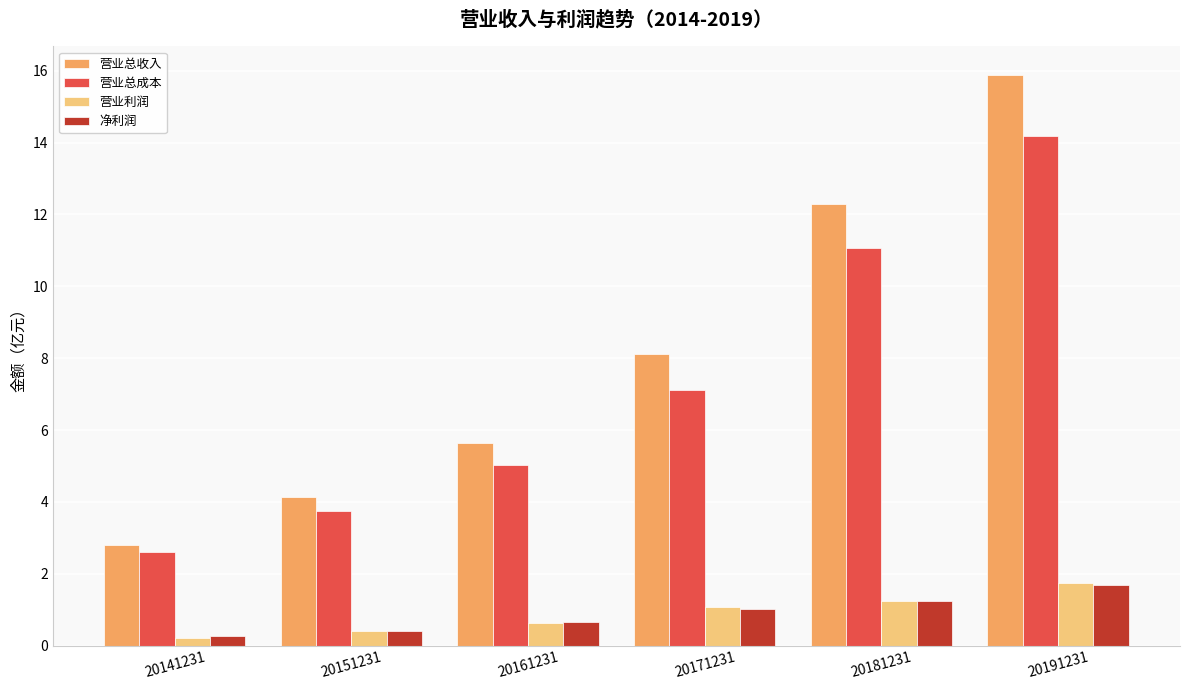

What is the sum of all 净利润 values?

5.3